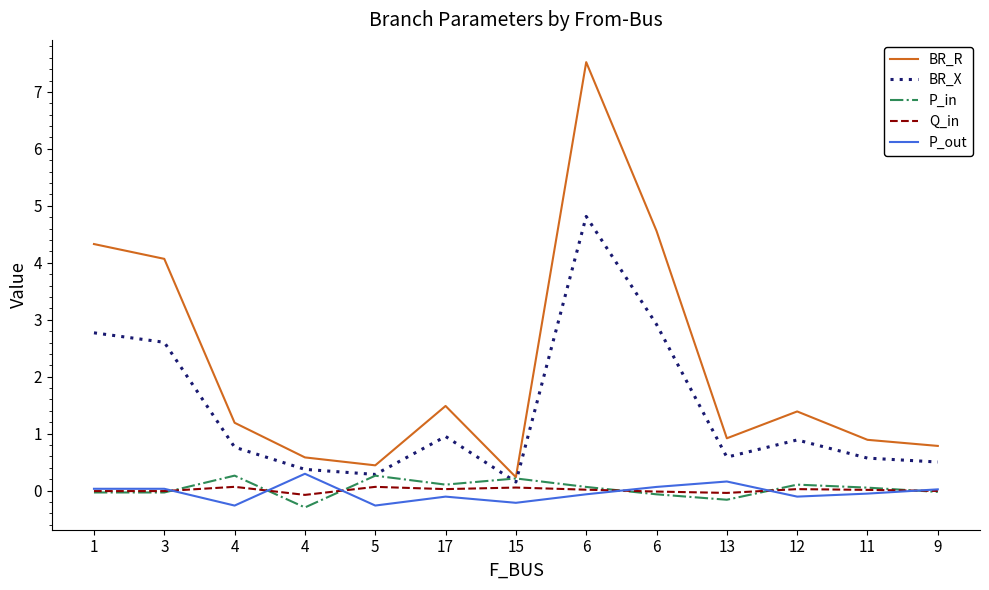

What are all the series names shown in the legend?

BR_R, BR_X, P_in, Q_in, P_out